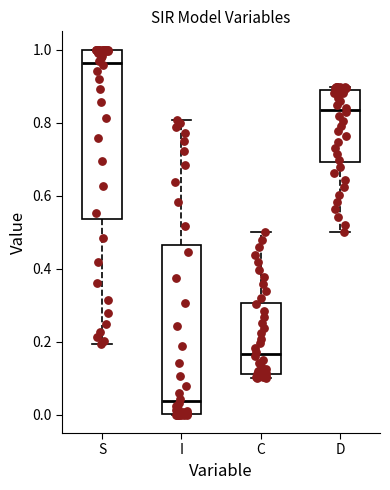

Reading left to right, read every box against the y-axis: the position of its median line, the range the box covers, and the ends of its whiskers. The values are not printed on the chart, so give them approximately, as read against the axis.

S: median 0.96, box 0.54 to 1.00, whiskers 0.20 to 1.00
I: median 0.04, box 0.00 to 0.46, whiskers 0.00 to 0.80
C: median 0.16, box 0.12 to 0.30, whiskers 0.10 to 0.50
D: median 0.84, box 0.70 to 0.88, whiskers 0.50 to 0.90